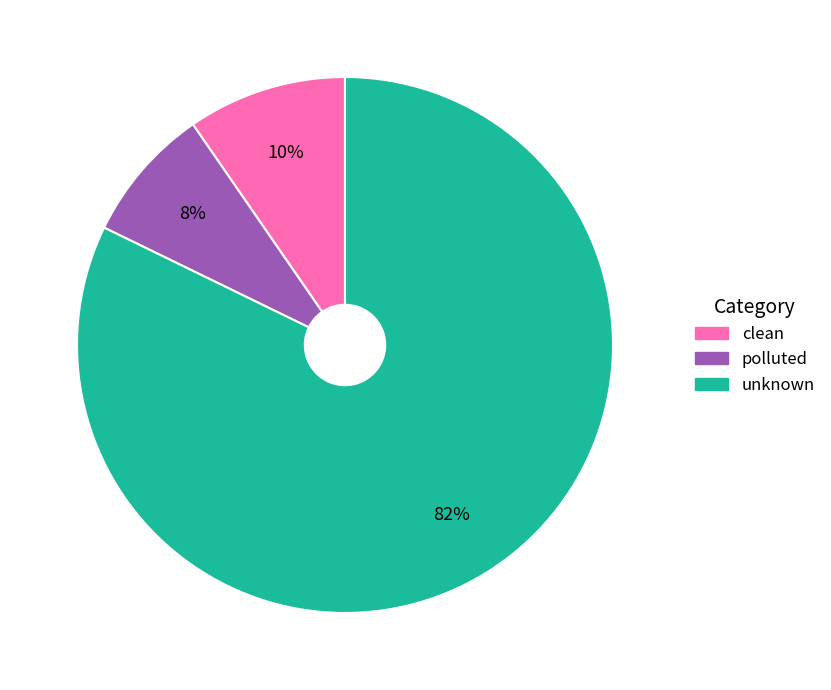

Rank the categories by value from highest to lowest.

unknown, clean, polluted